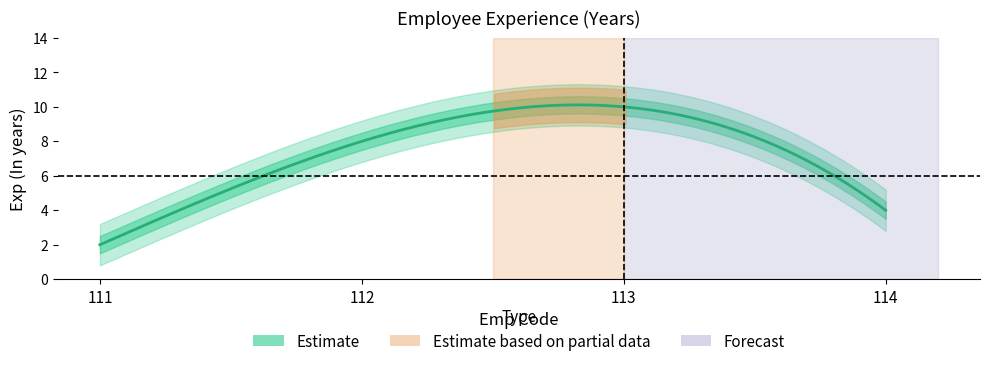

What is the difference between the values at 113 and 112?

2